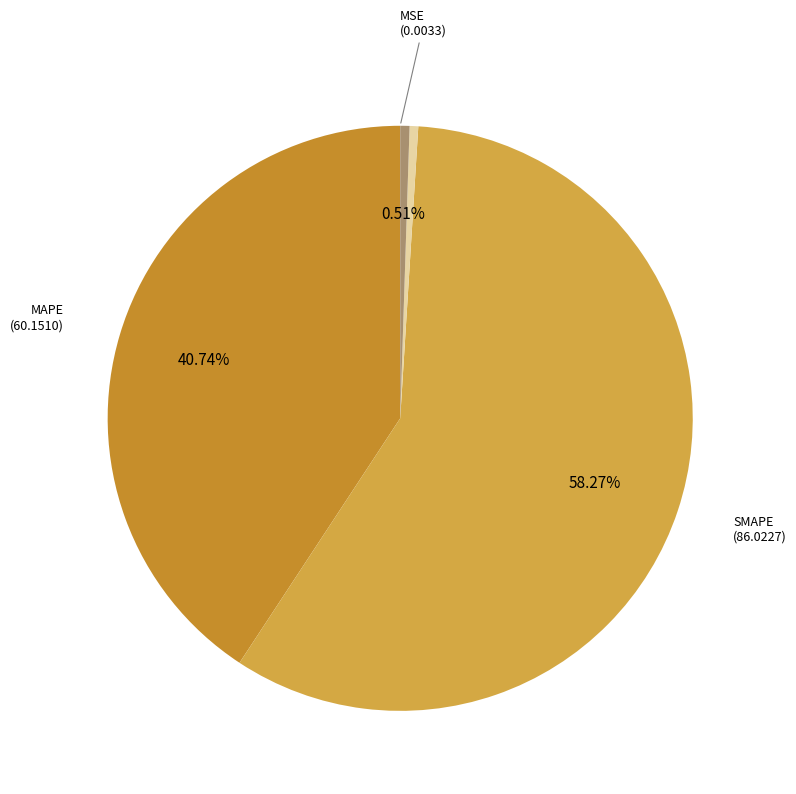

What is the majority slice?

SMAPE